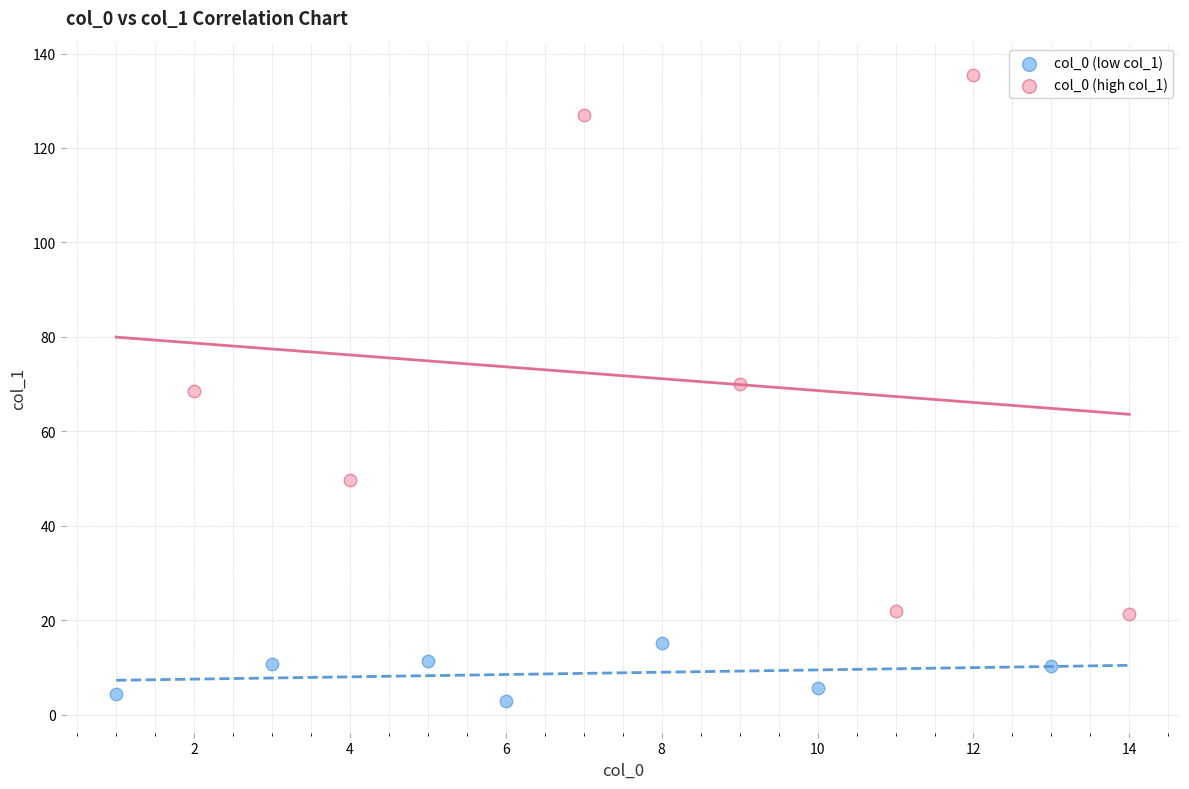

Which series reaches the maximum Y coordinate?

col_0 (high col_1)